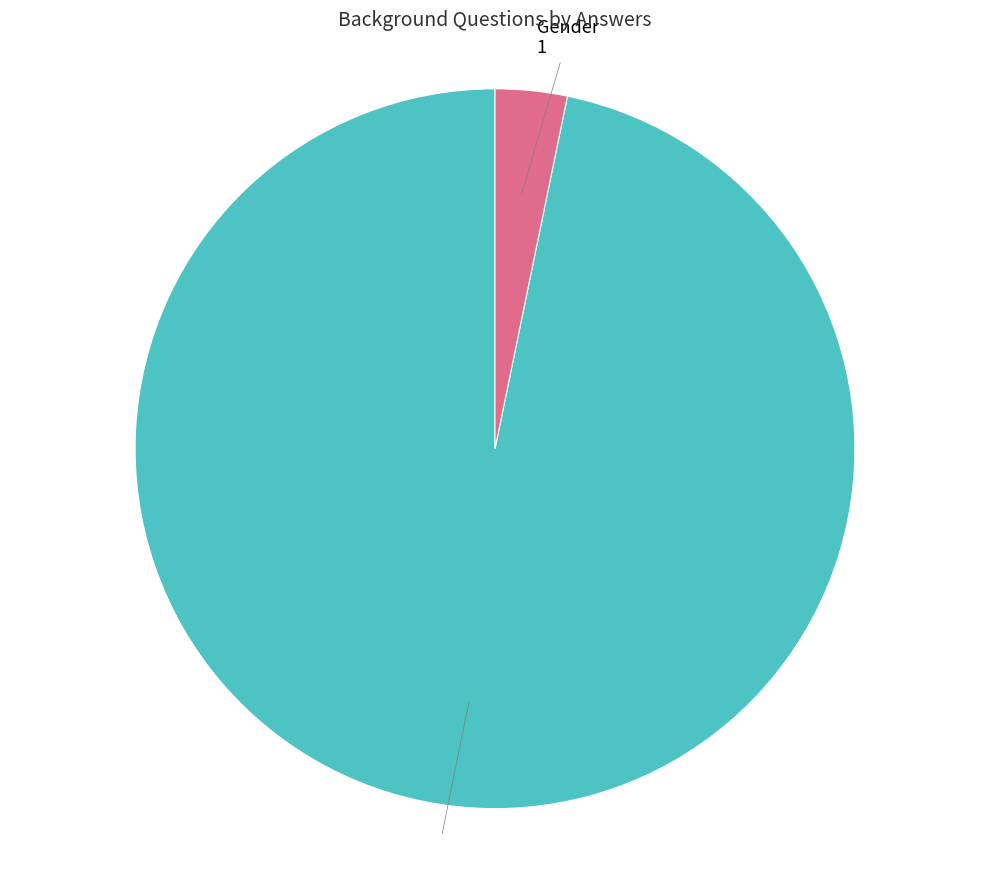

What is the ratio of the value at Age to the value at Gender?

30.0